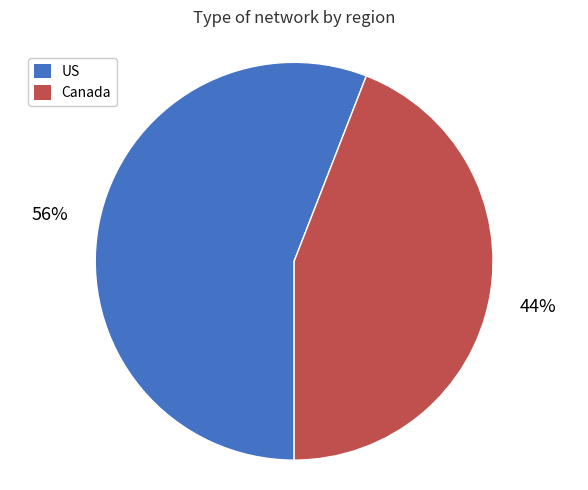

Rank the categories by value from lowest to highest.

Canada, US